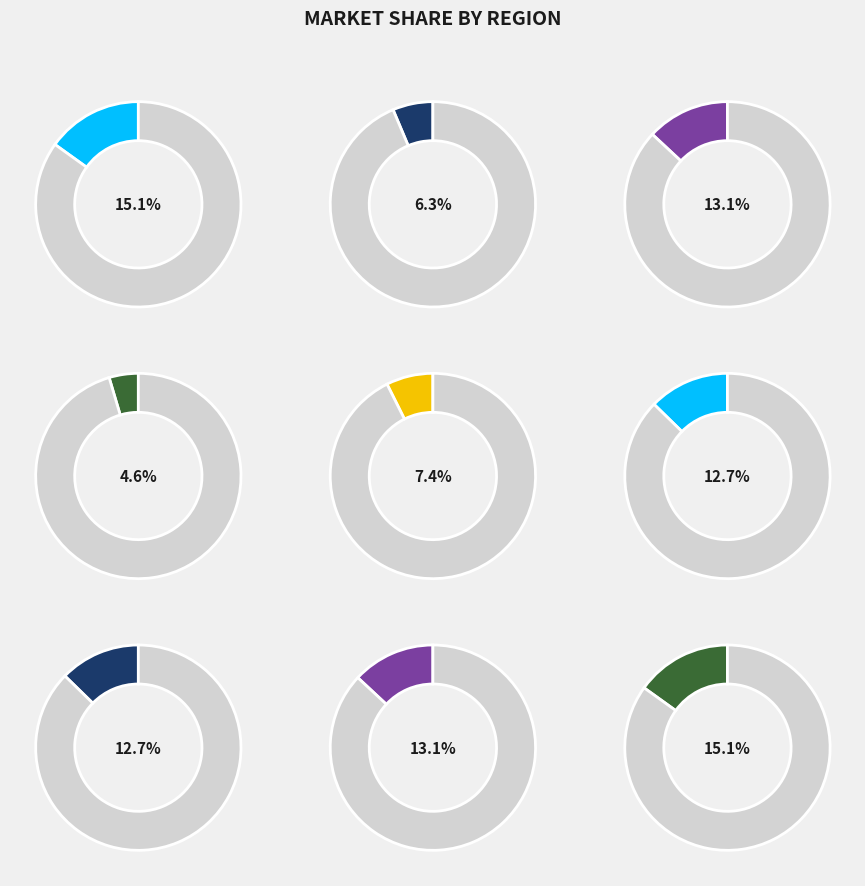

Between 7 and 3, which is larger?

3